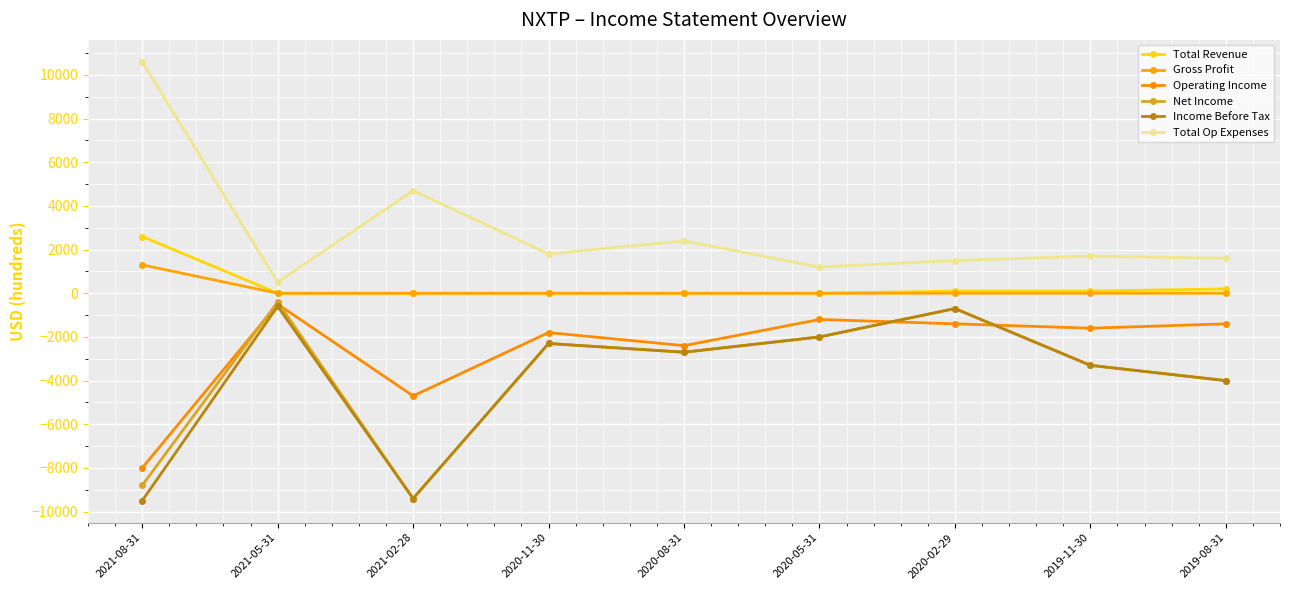

What is the spread (max minus min) of values at 2021-08-31?

20100